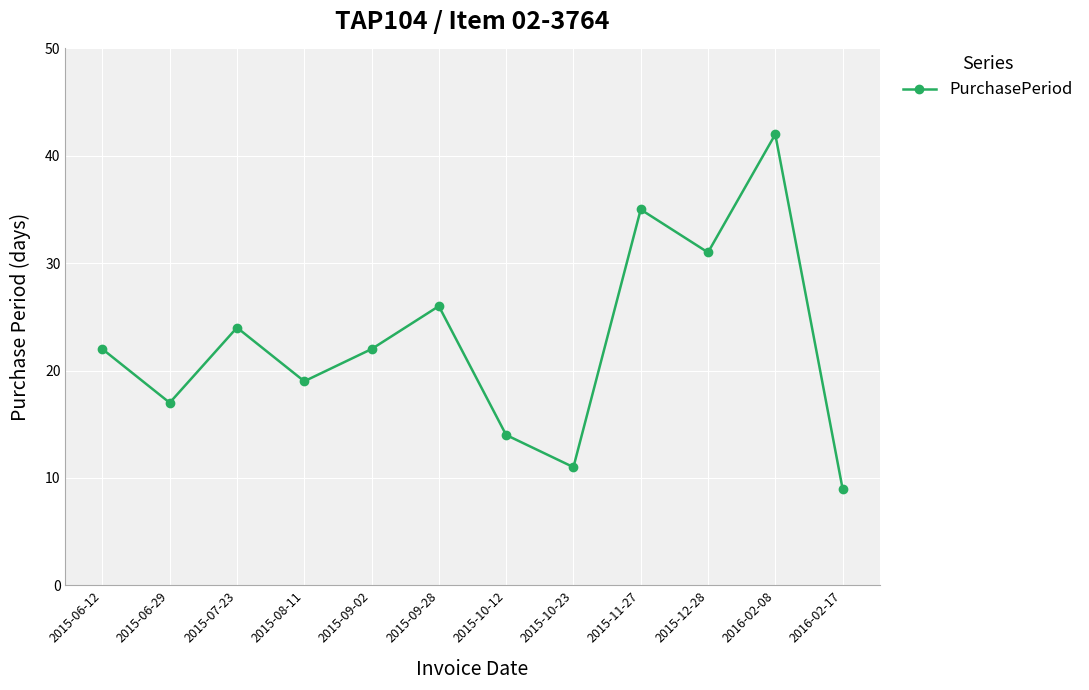

What is the label of the 5th point from the right?

2015-10-23